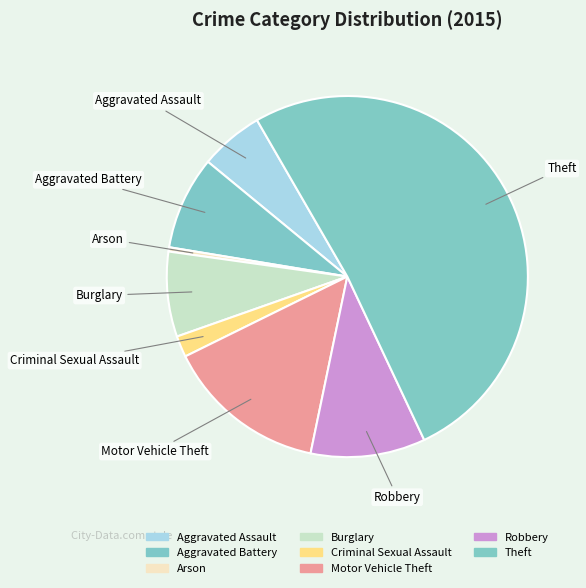

Which slice is the largest?

Theft